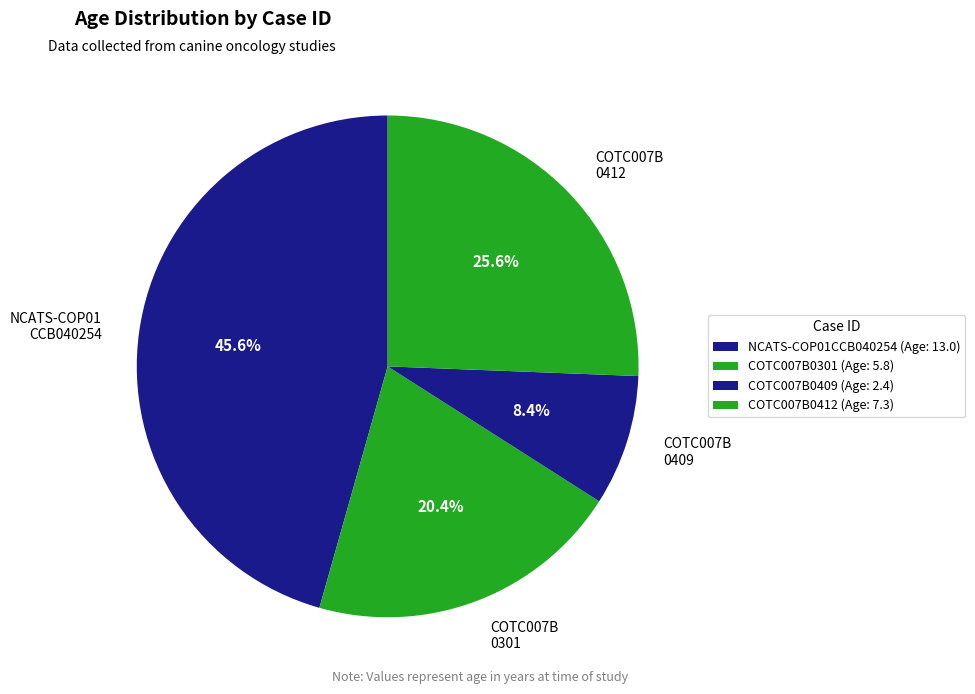

To the nearest percent, what is the difference between the largest and smallest slice percentages?

37%